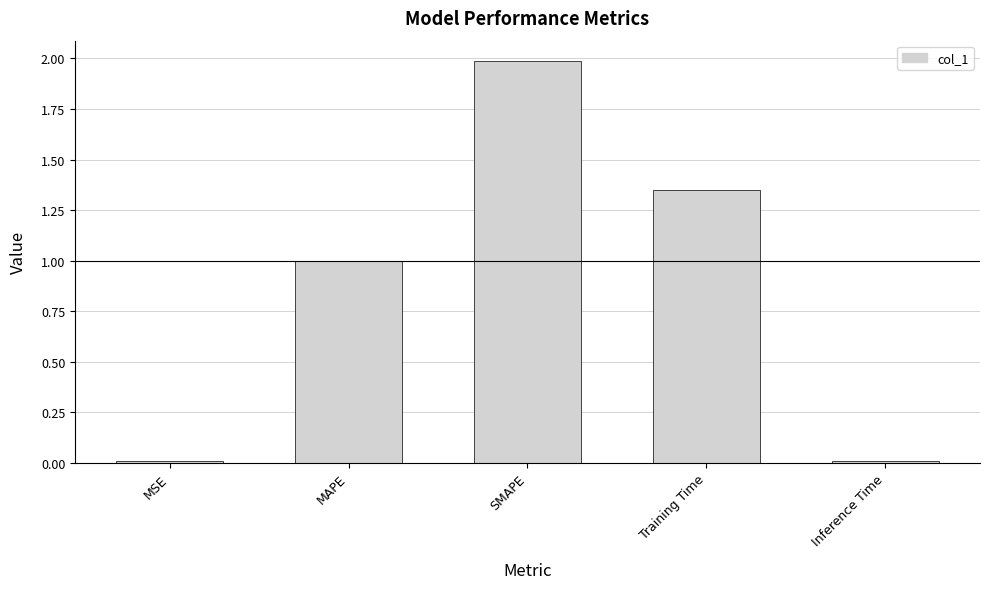

At which category does the chart reach its peak across all series?

SMAPE